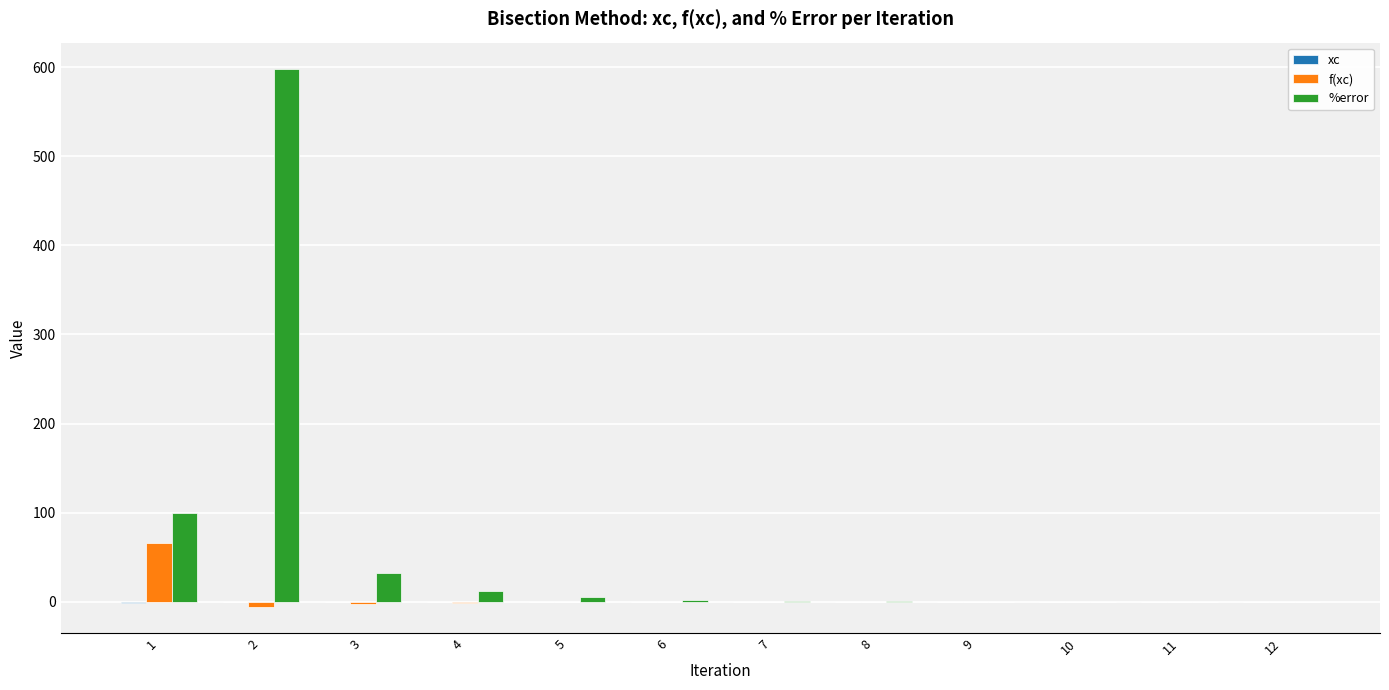

Which series has the largest total across all categories?

%error